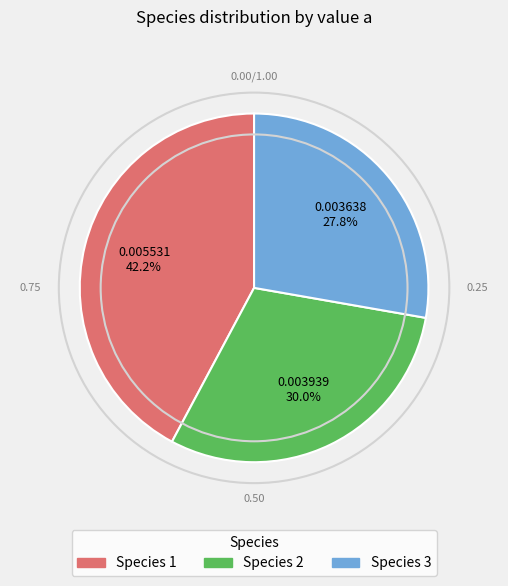

Which has a higher value, Species 1 or Species 3?

Species 1